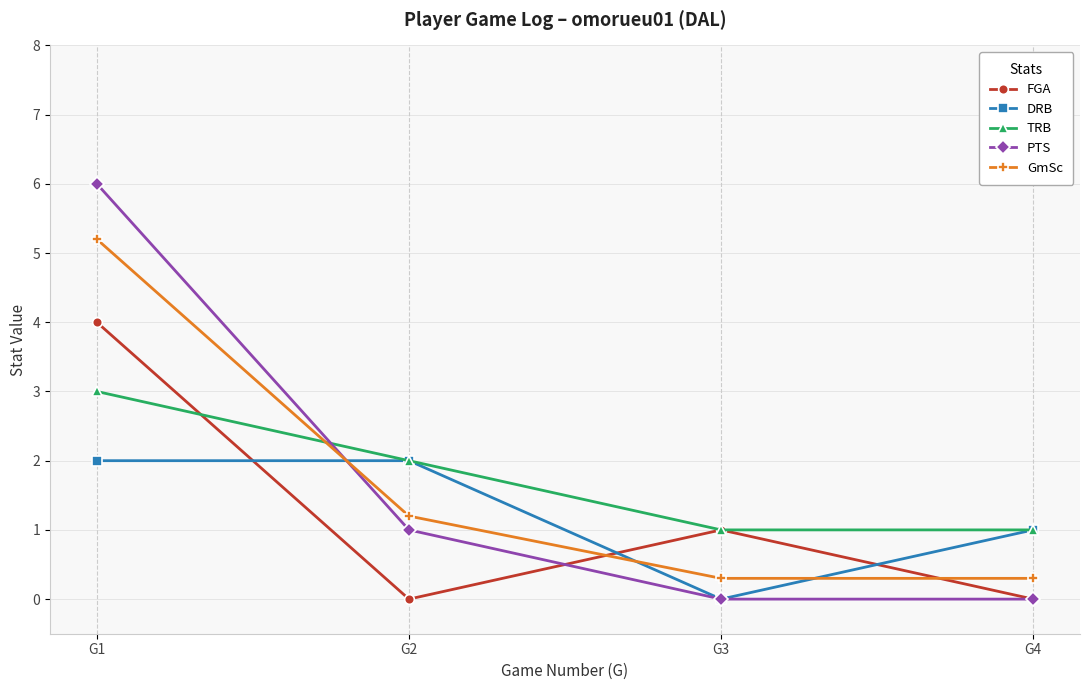

How many lines are shown in the chart?

5